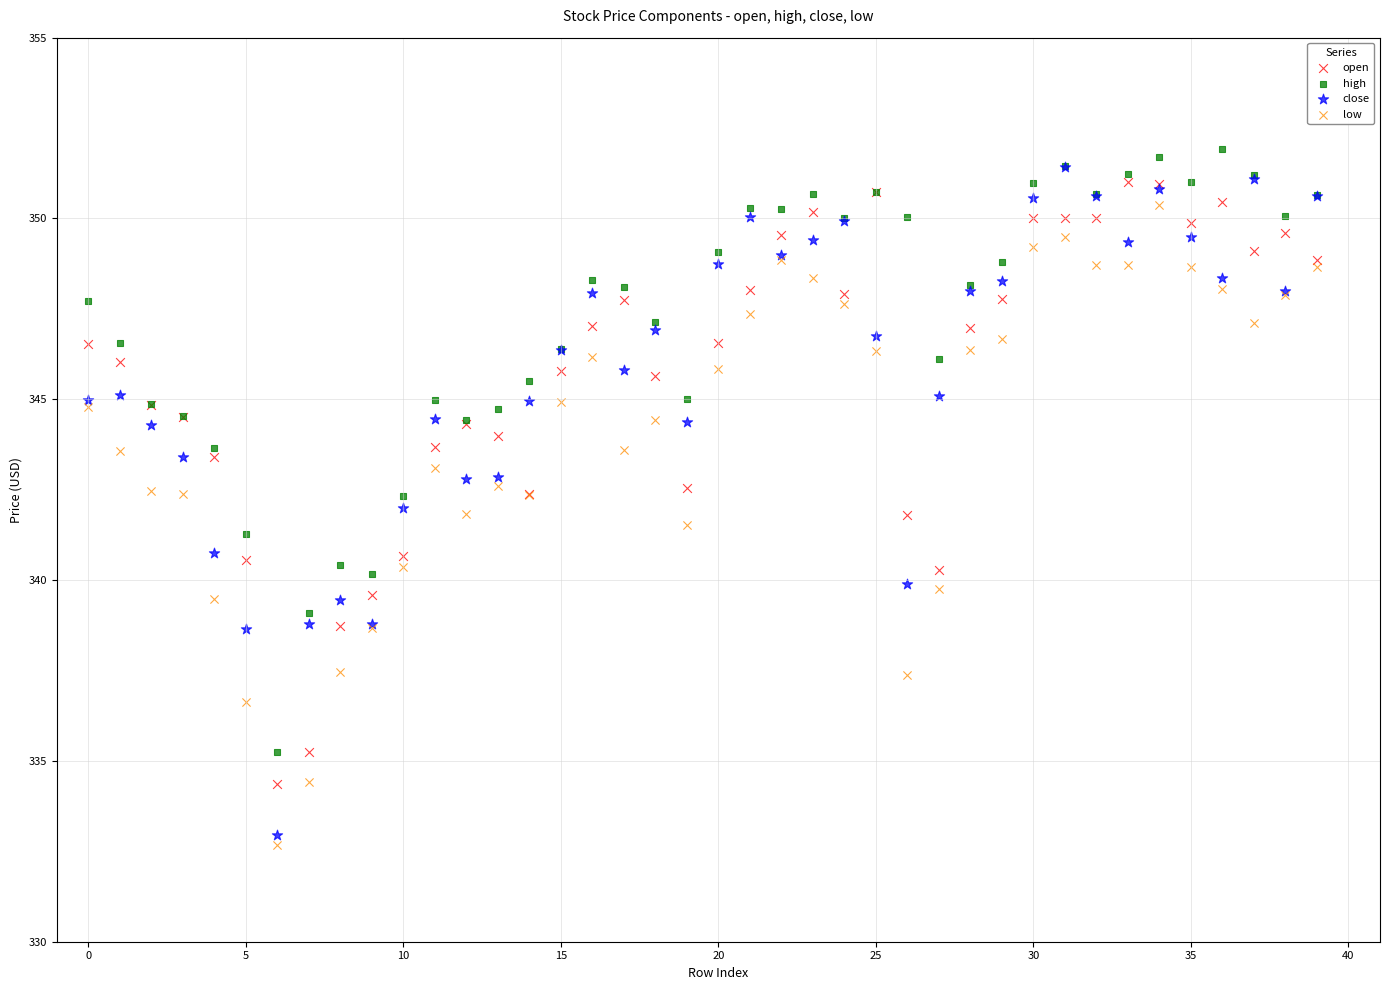

What are all the series names shown in the legend?

open, high, close, low